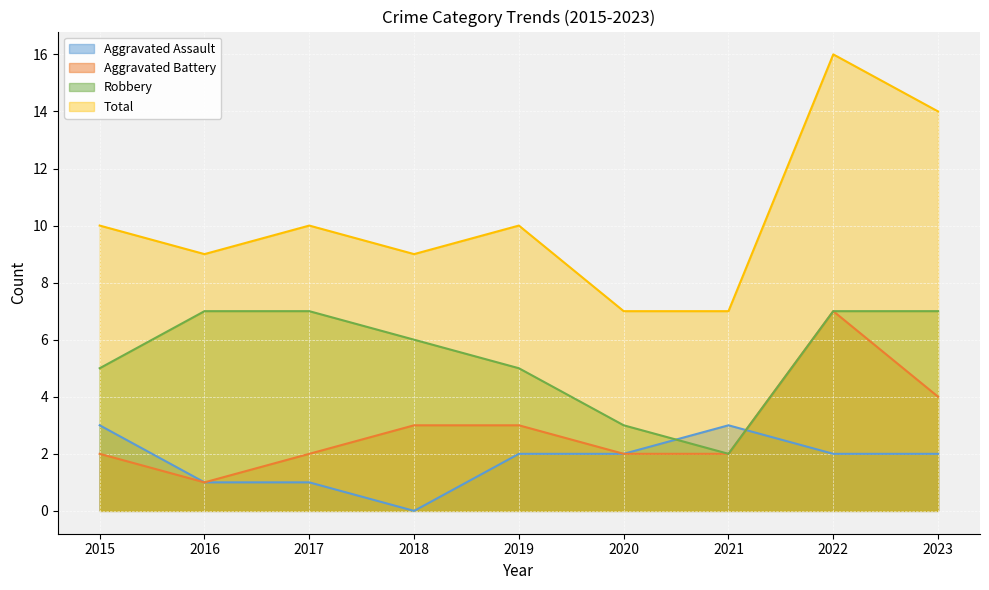

At 2021, list the series in order from largest to smallest.

Total, Aggravated Assault, Aggravated Battery, Robbery